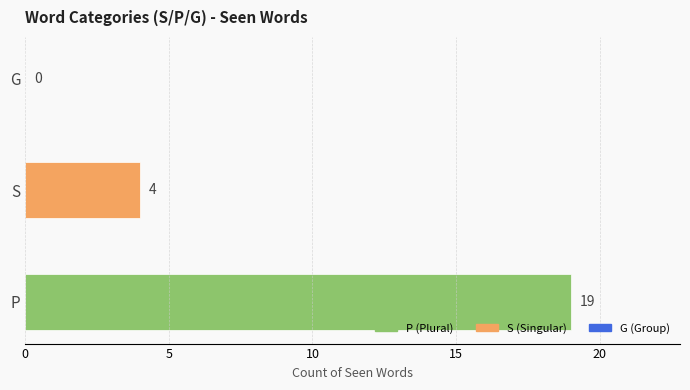

What is the maximum value shown in the chart?

19